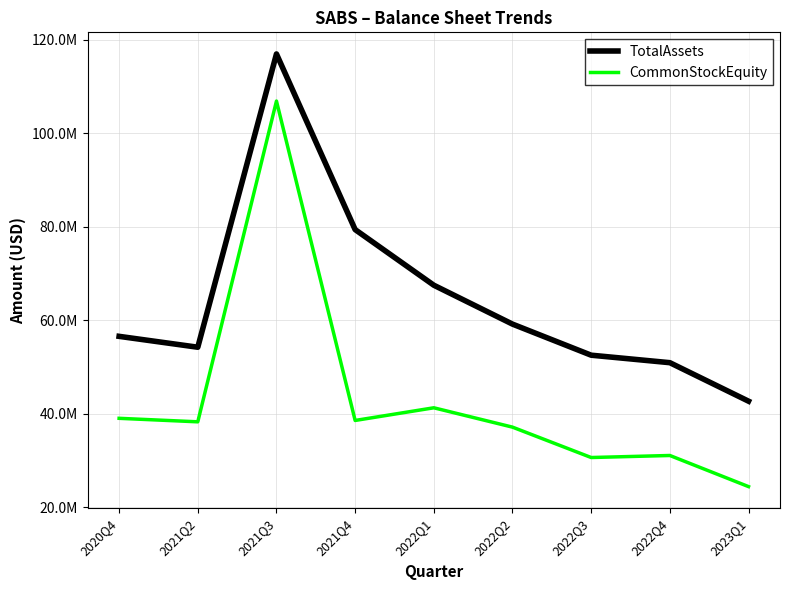

The TotalAssets series shows 104302088 at 2022Q1. True or false?

False